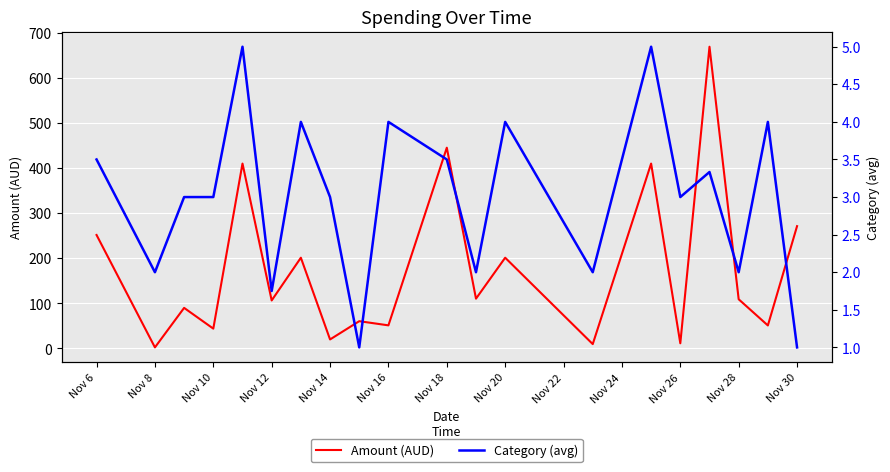

What is the maximum value for Amount (AUD)?

669.1